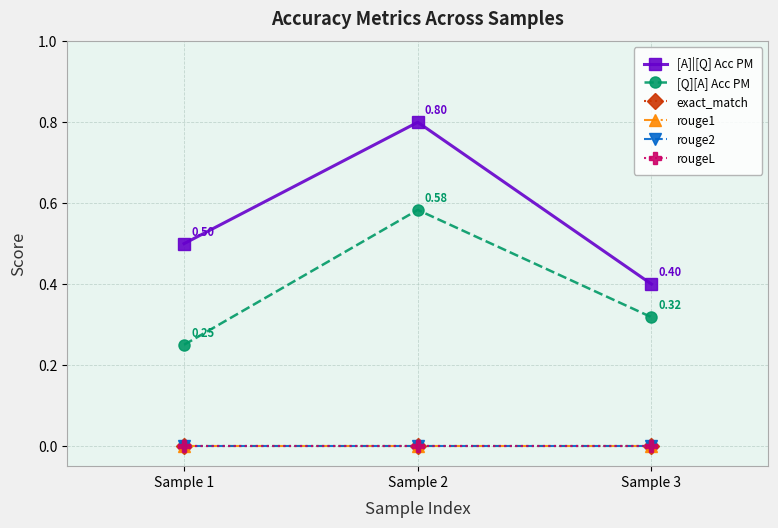

How many lines are shown in the chart?

6